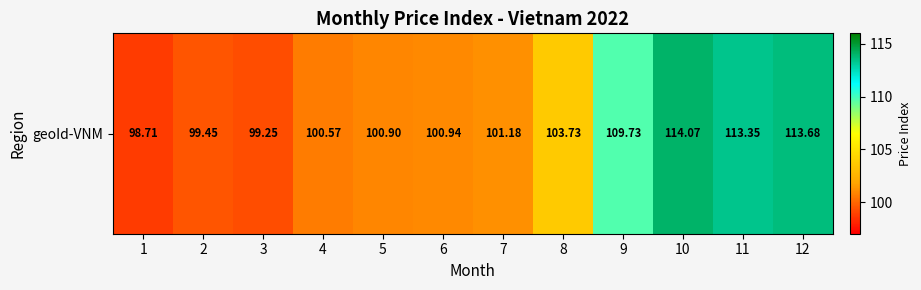

The value at 4 is 100.6. True or false?

True